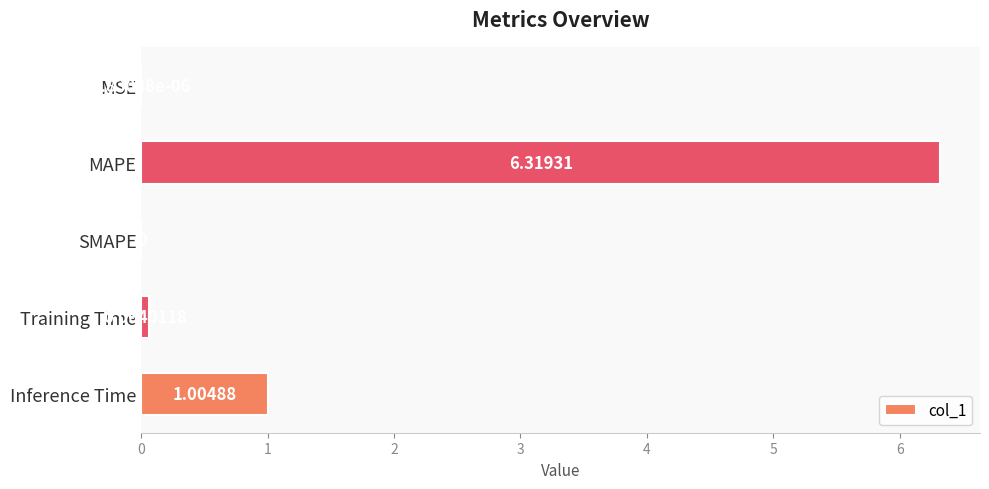

What is the average value?

1.5